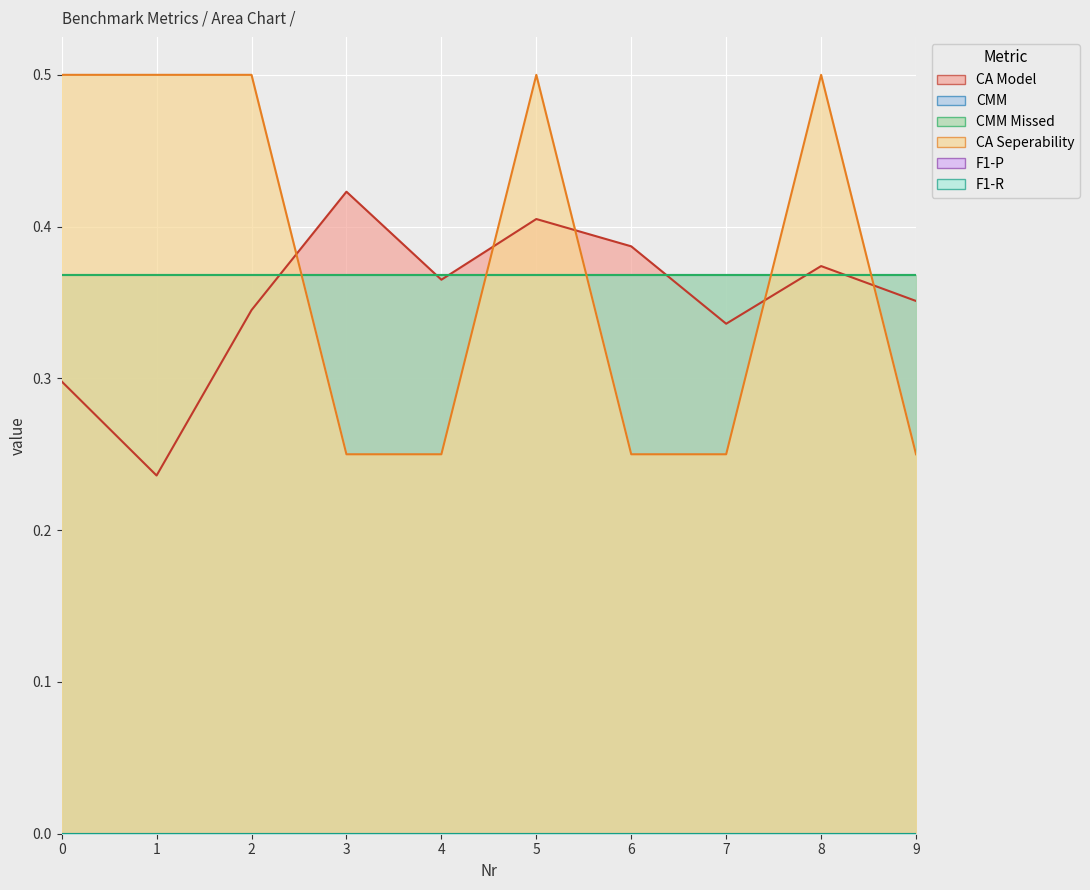

What are all the series names shown in the legend?

CA Model, CMM, CMM Missed, CA Seperability, F1-P, F1-R